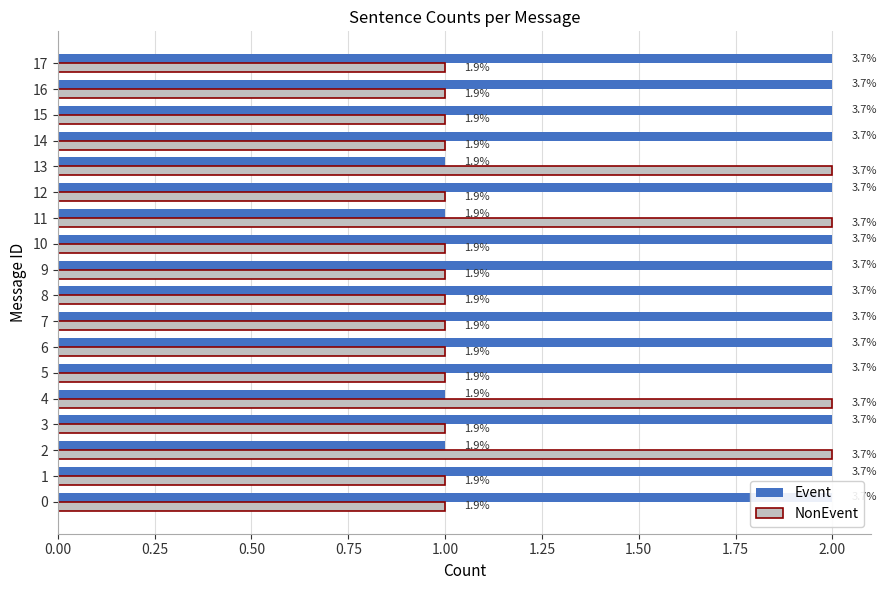

What position from the left is 2.00?

9